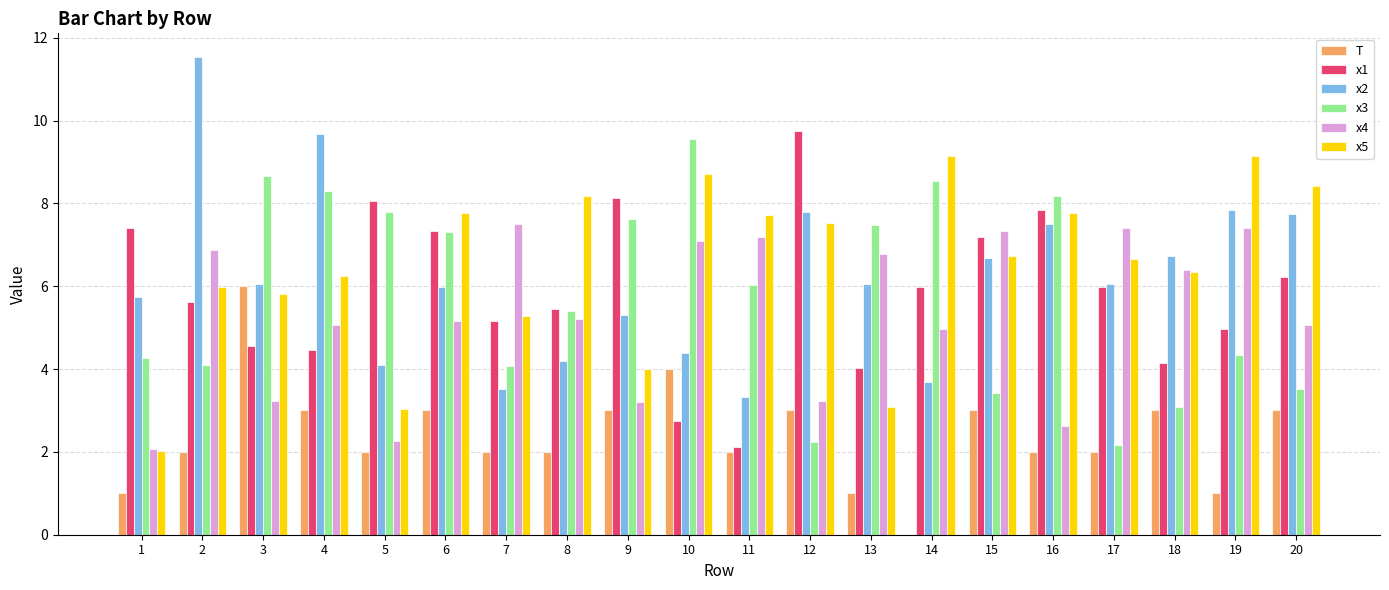

Is it true that x5 equals 12.5 at 19?

False